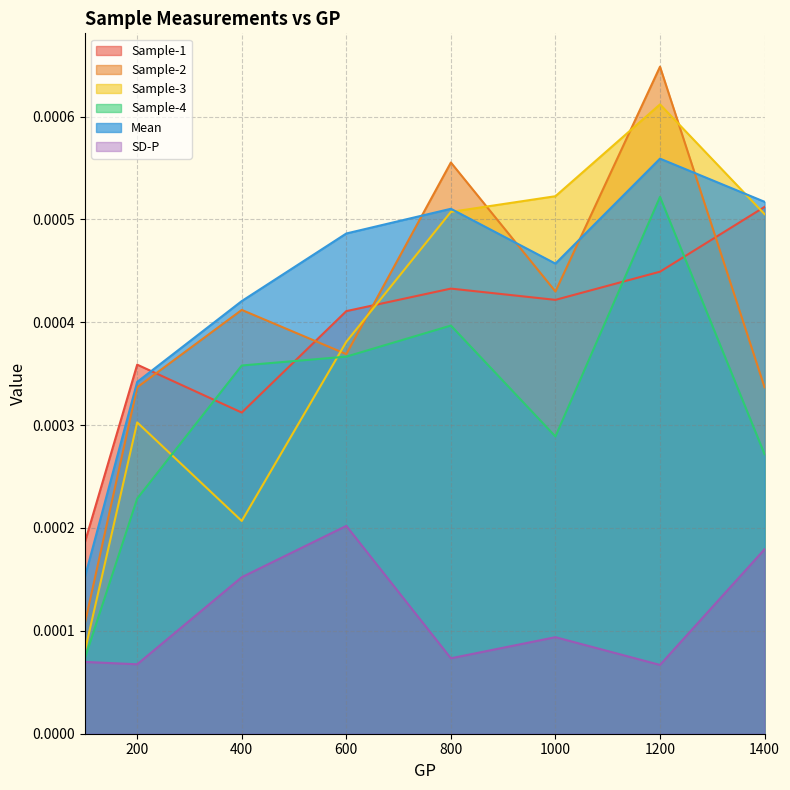

At which label is Sample-4 closest to 0?

100